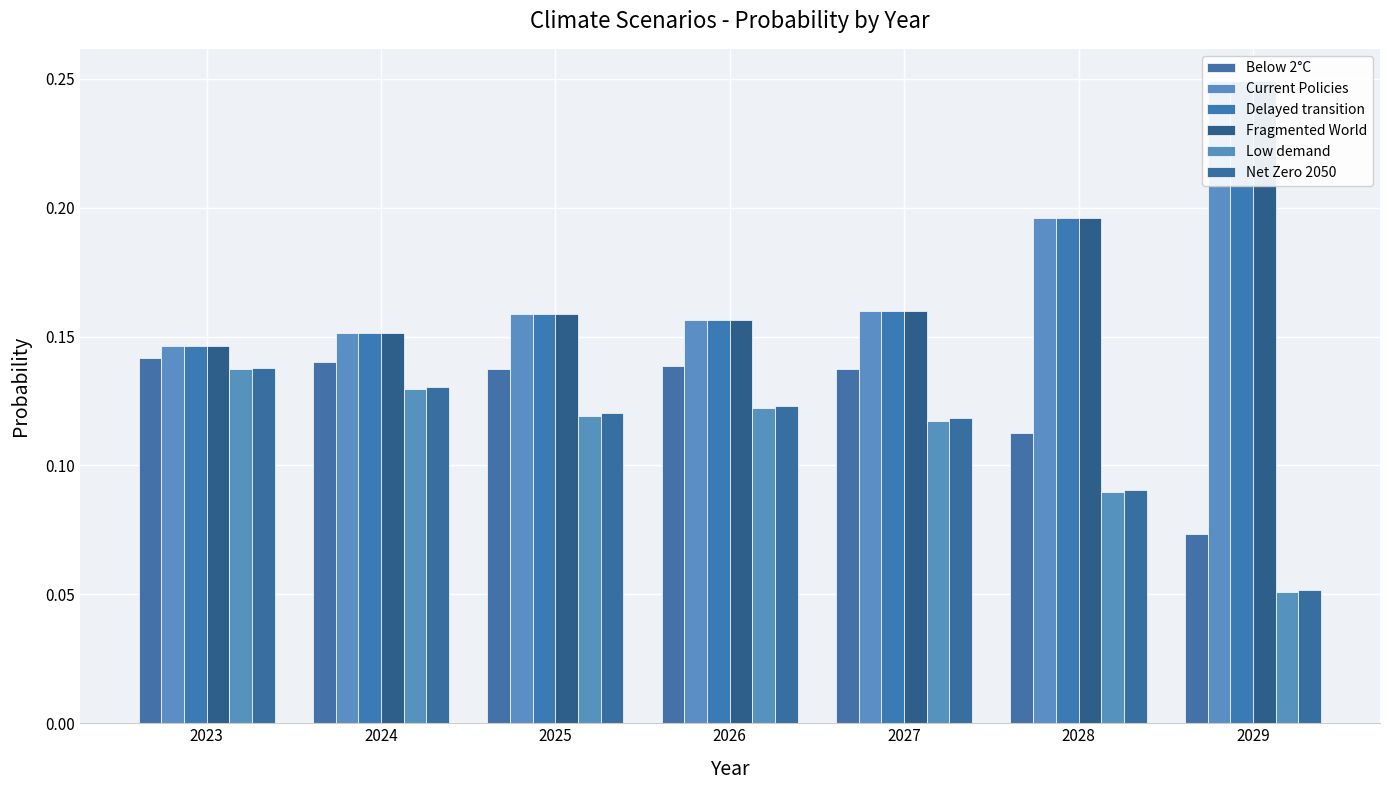

At how many categories does at least one series exceed 0?

7